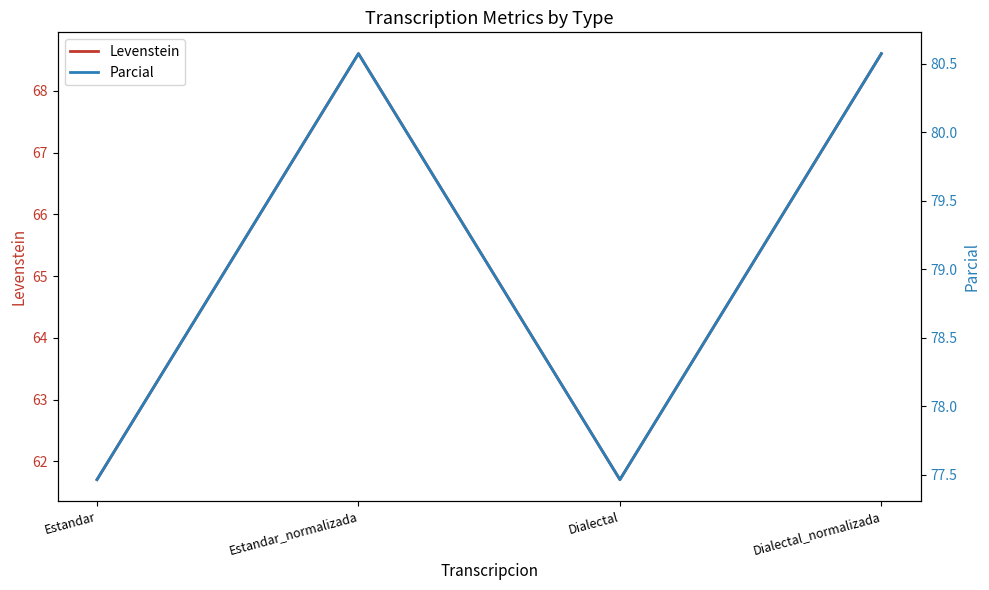

How many data points does each series have?

4